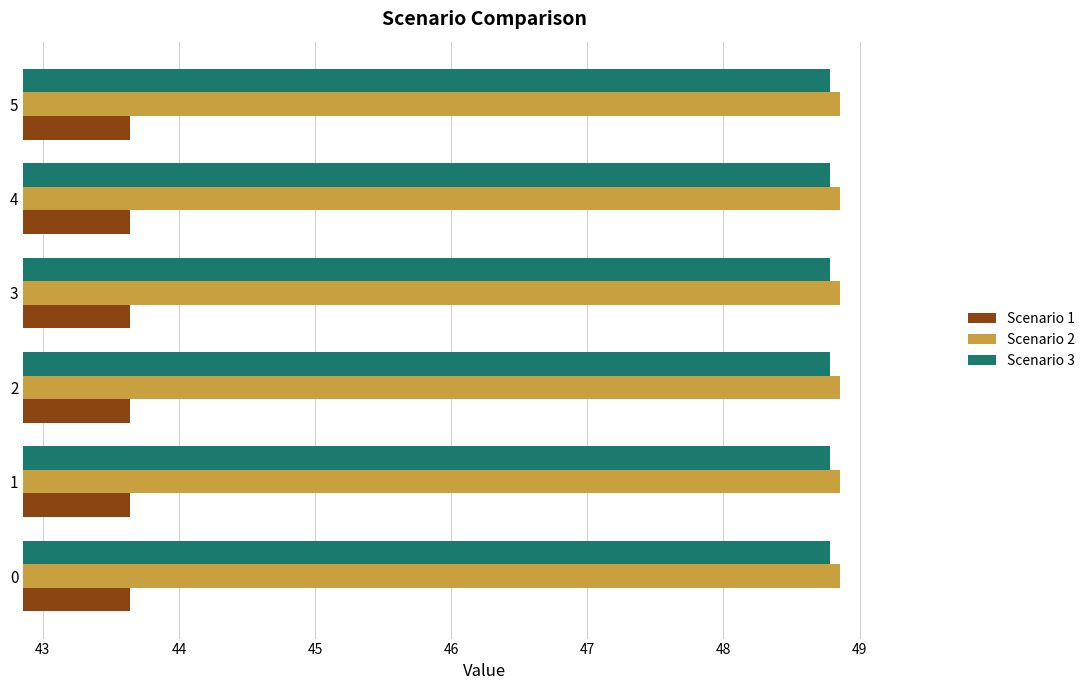

What is the difference between the highest and lowest values at 3?

5.2